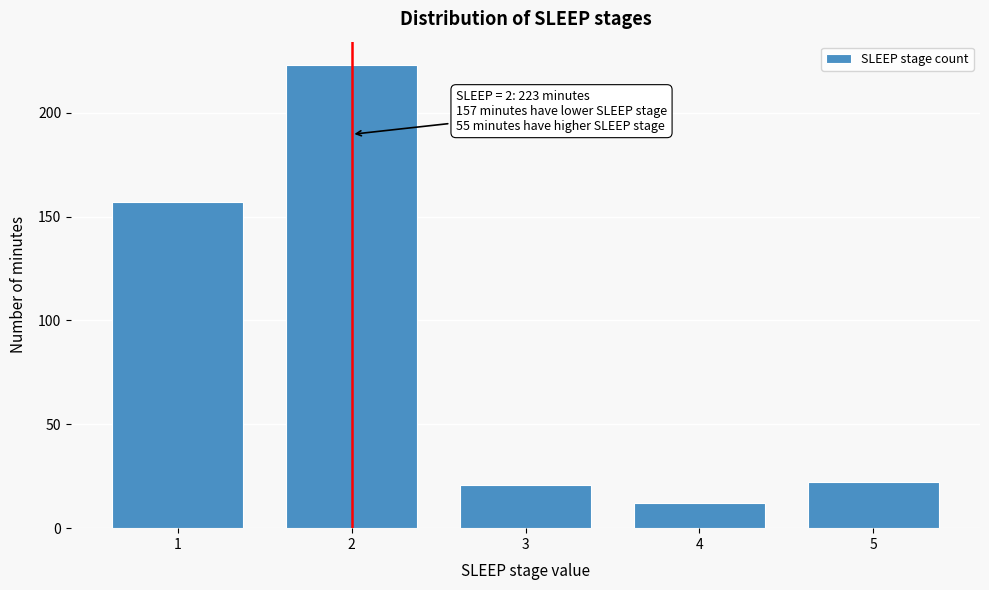

Reading left to right, transcribe all the data shown in this chart.

157	223	21	12	22